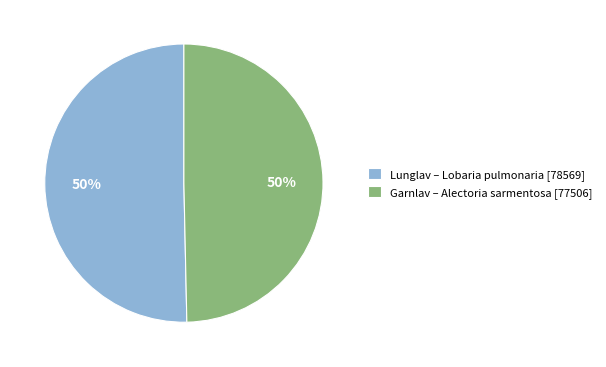

To the nearest percent, what is the average slice percentage?

50%